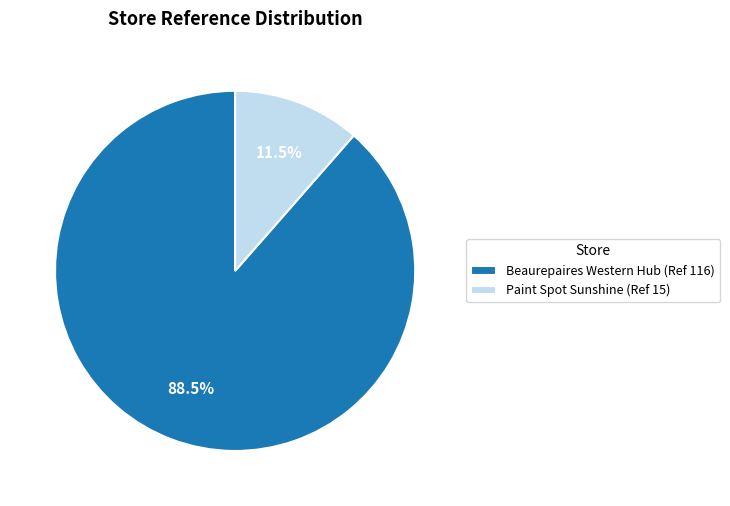

Approximately how many times larger is the value at Paint Spot Sunshine (Ref 15) compared to Beaurepaires Western Hub (Ref 116)?

0.1